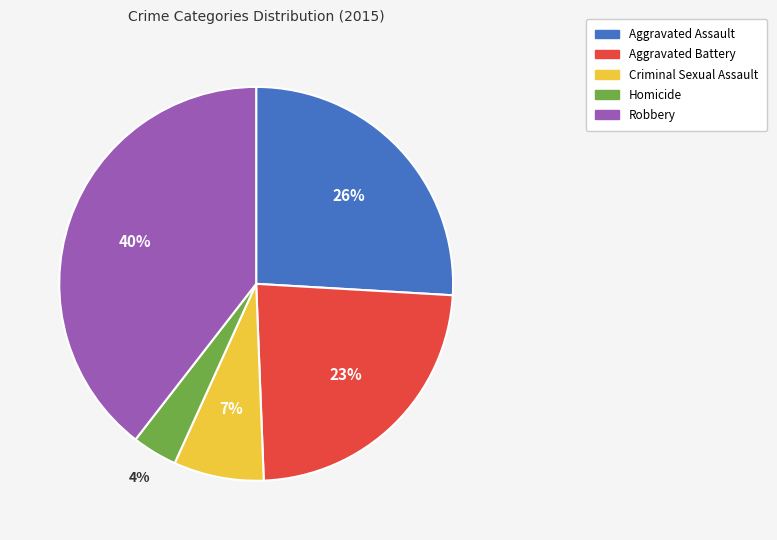

Rank the categories by value from lowest to highest.

Homicide, Criminal Sexual Assault, Aggravated Battery, Aggravated Assault, Robbery